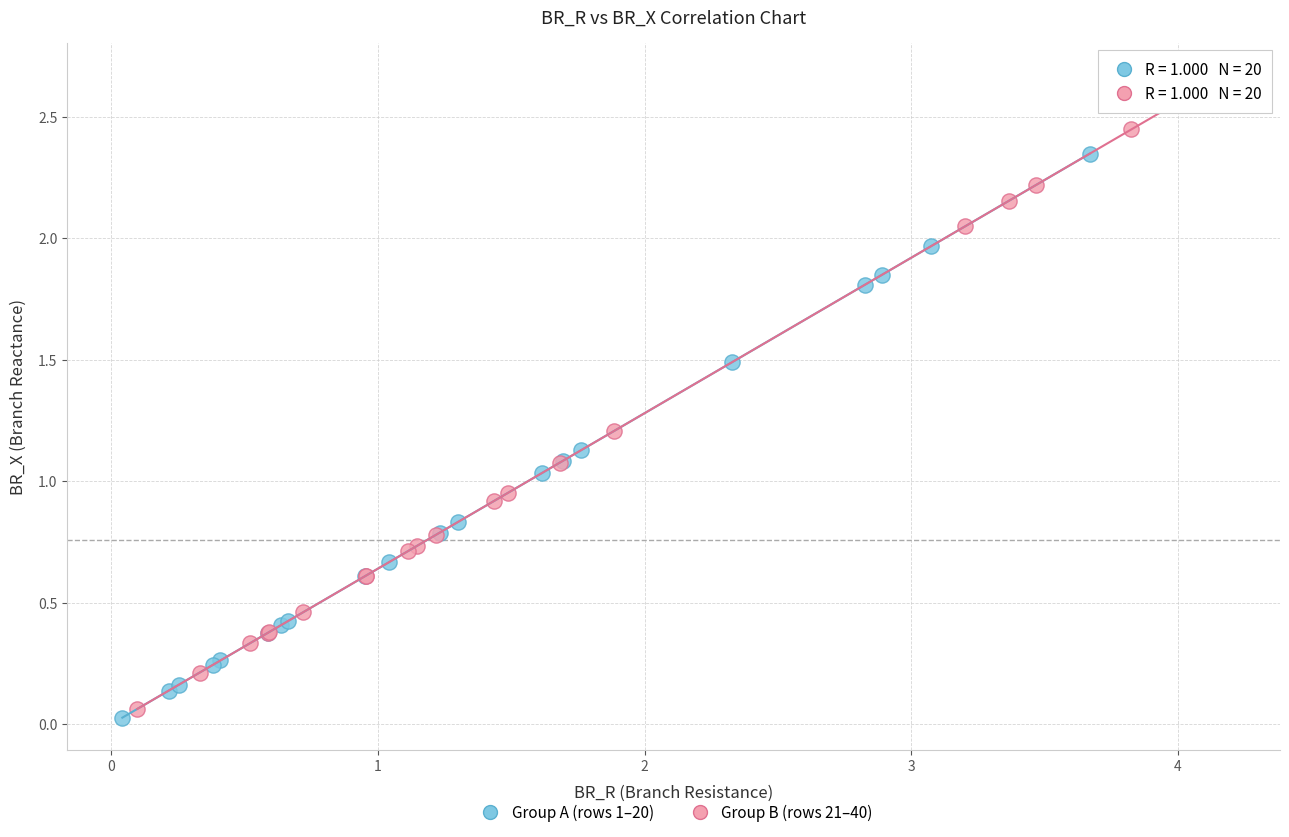

Which series has the largest Y range (max minus min)?

Group B (rows 21–40)